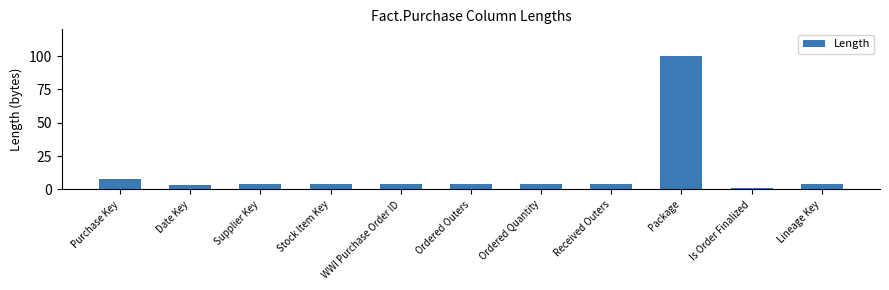

What is the label of the 4th bar from the left?

Stock Item Key